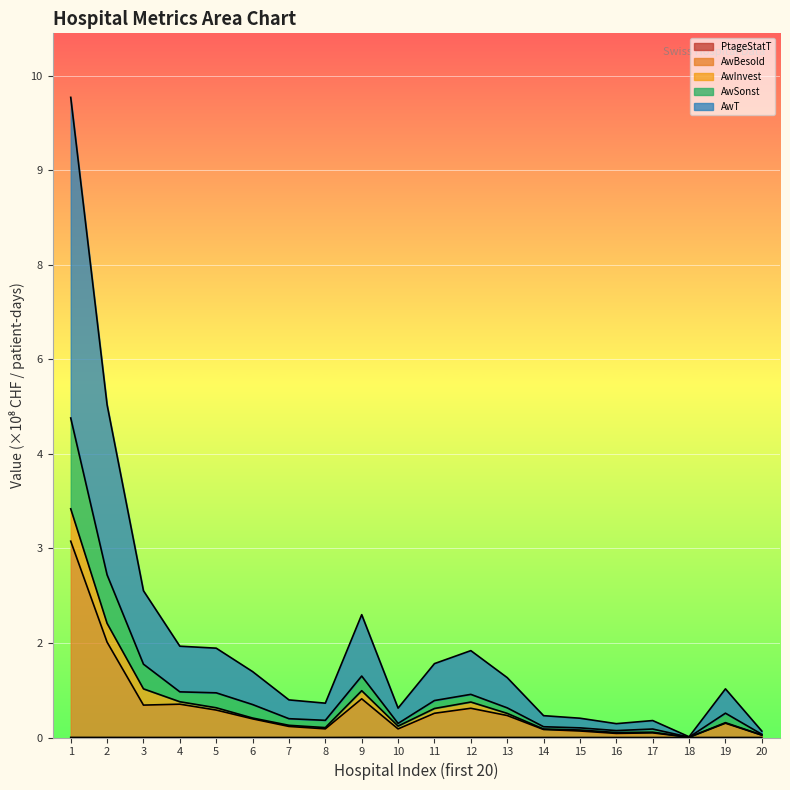

The value of PtageStatT at 7 is 0.0. True or false?

False